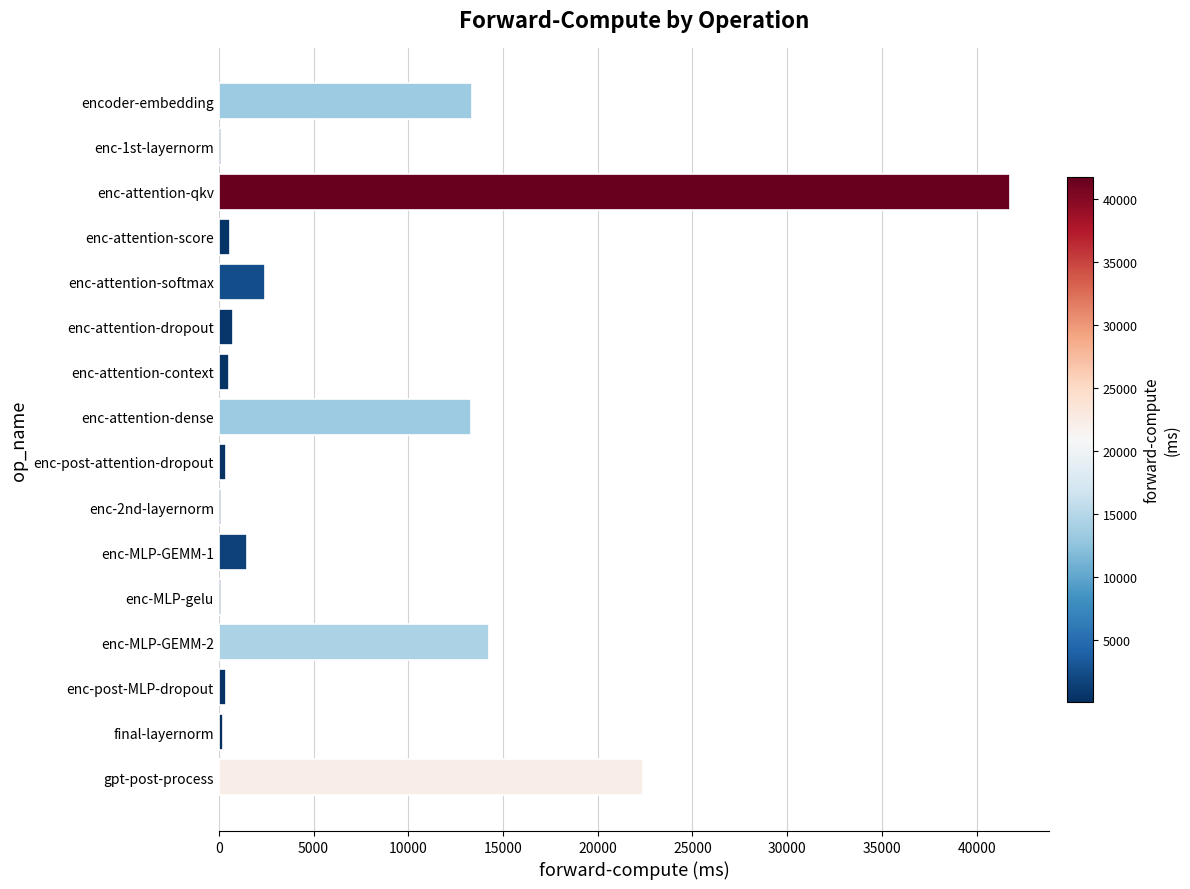

Which has a higher value, gpt-post-process or enc-2nd-layernorm?

gpt-post-process